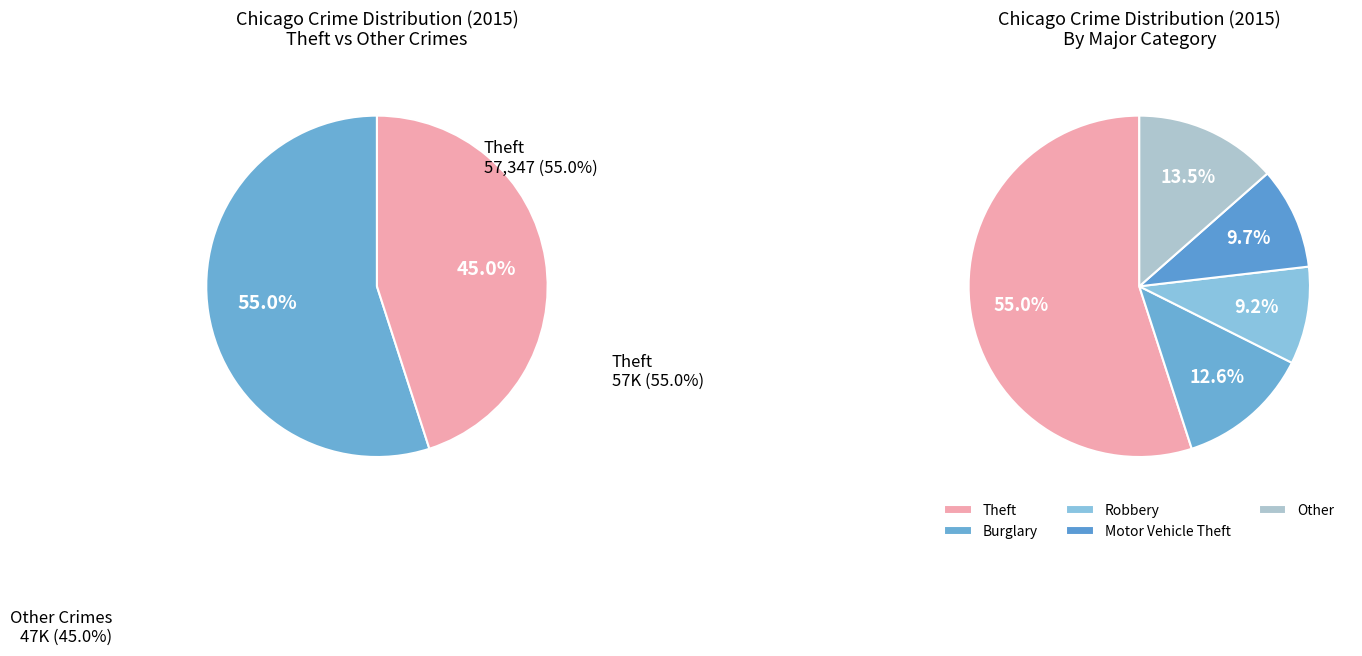

To the nearest percent, what percentage of the pie is Robbery?

9%